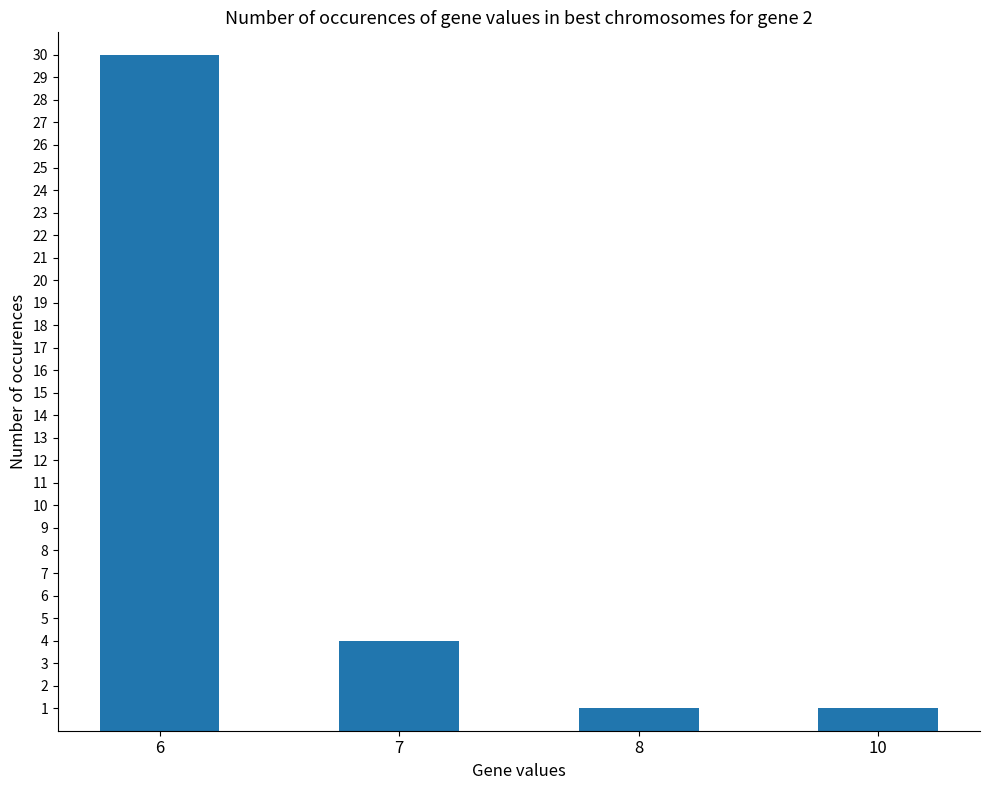

Count the number of categories in the chart.

4